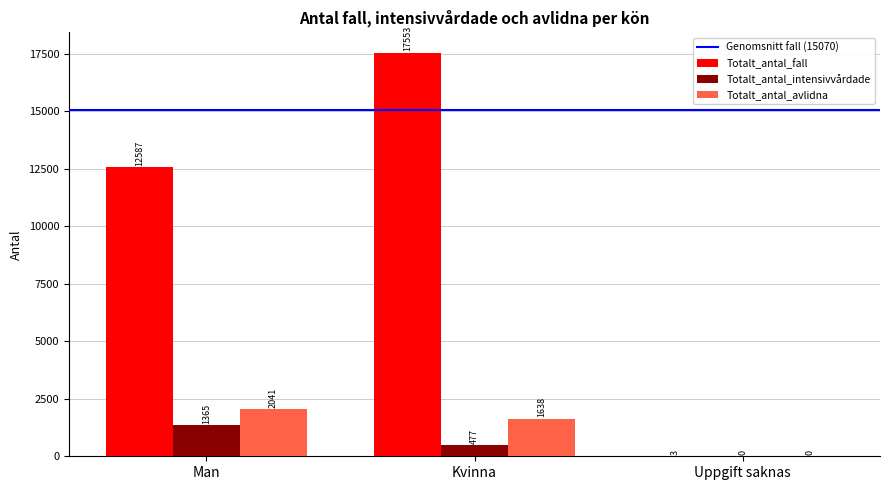

Between Man and Uppgift saknas, which series saw the biggest shift?

Totalt_antal_fall